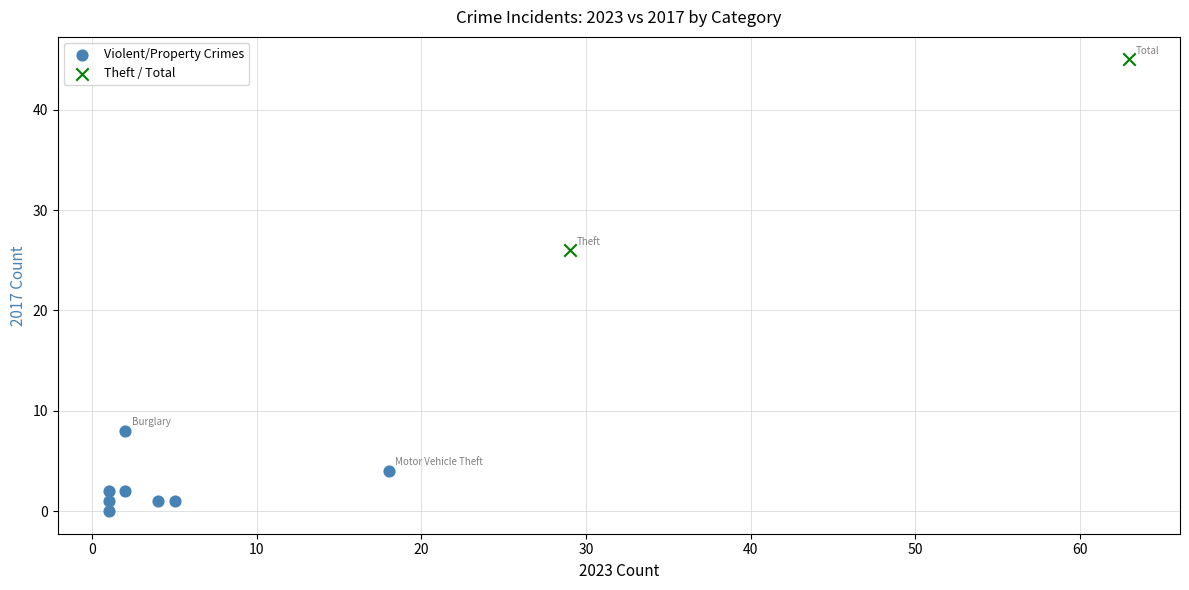

Which series reaches the minimum Y coordinate?

Violent/Property Crimes